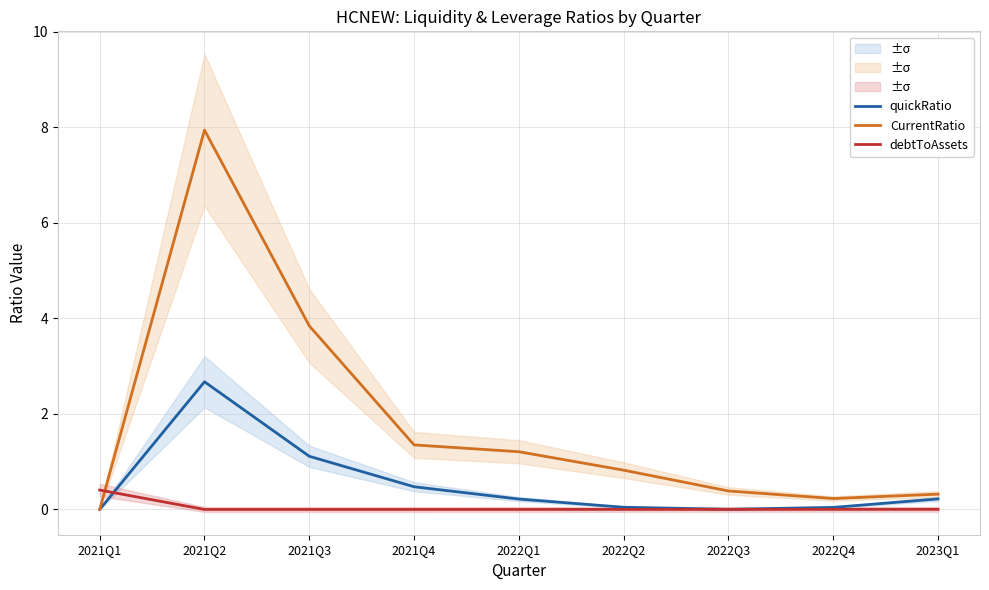

Reading left to right, transcribe all the data shown in this chart.

quickRatio: 2021Q1=0.0	2021Q2=2.7	2021Q3=1.1	2021Q4=0.5	2022Q1=0.2	2022Q2=0.0	2022Q3=0.0	2022Q4=0.0	2023Q1=0.2
CurrentRatio: 2021Q1=0.0	2021Q2=7.9	2021Q3=3.8	2021Q4=1.4	2022Q1=1.2	2022Q2=0.8	2022Q3=0.4	2022Q4=0.2	2023Q1=0.3
debtToAssets: 2021Q1=0.4	2021Q2=0.0	2021Q3=0.0	2021Q4=0.0	2022Q1=0.0	2022Q2=0.0	2022Q3=0.0	2022Q4=0.0	2023Q1=0.0